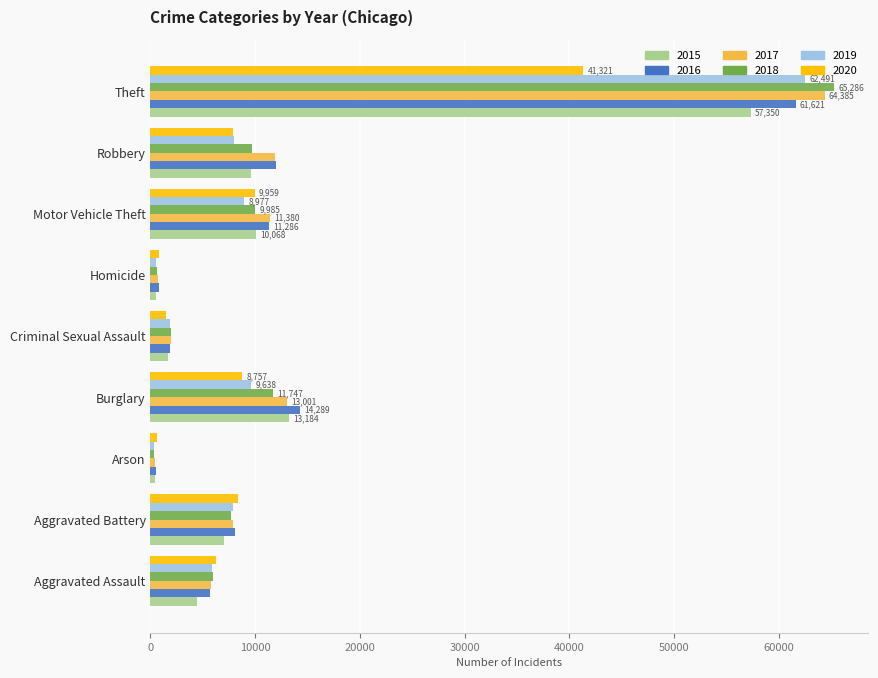

What is the sum of all 2016 values?

116085